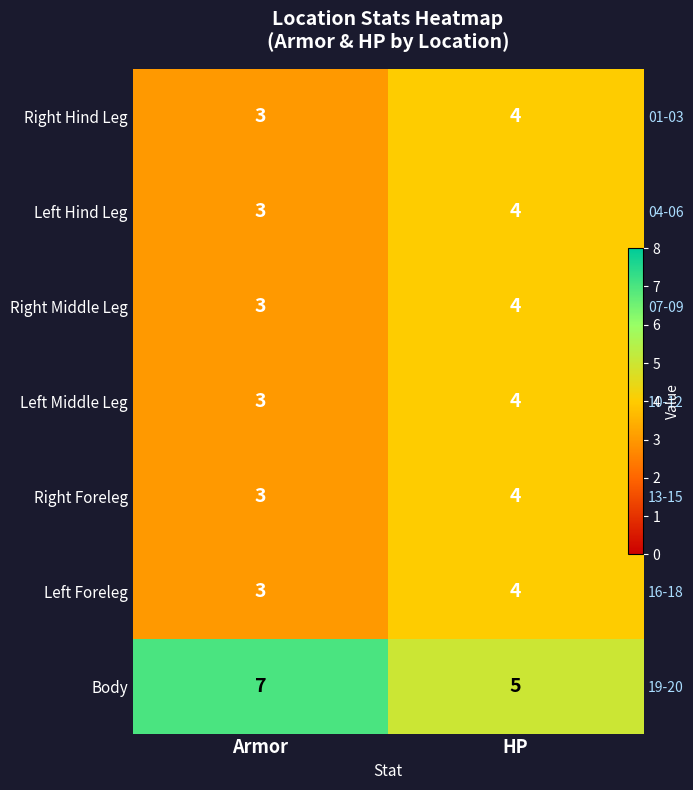

At which label does Right Foreleg reach its minimum?

Armor